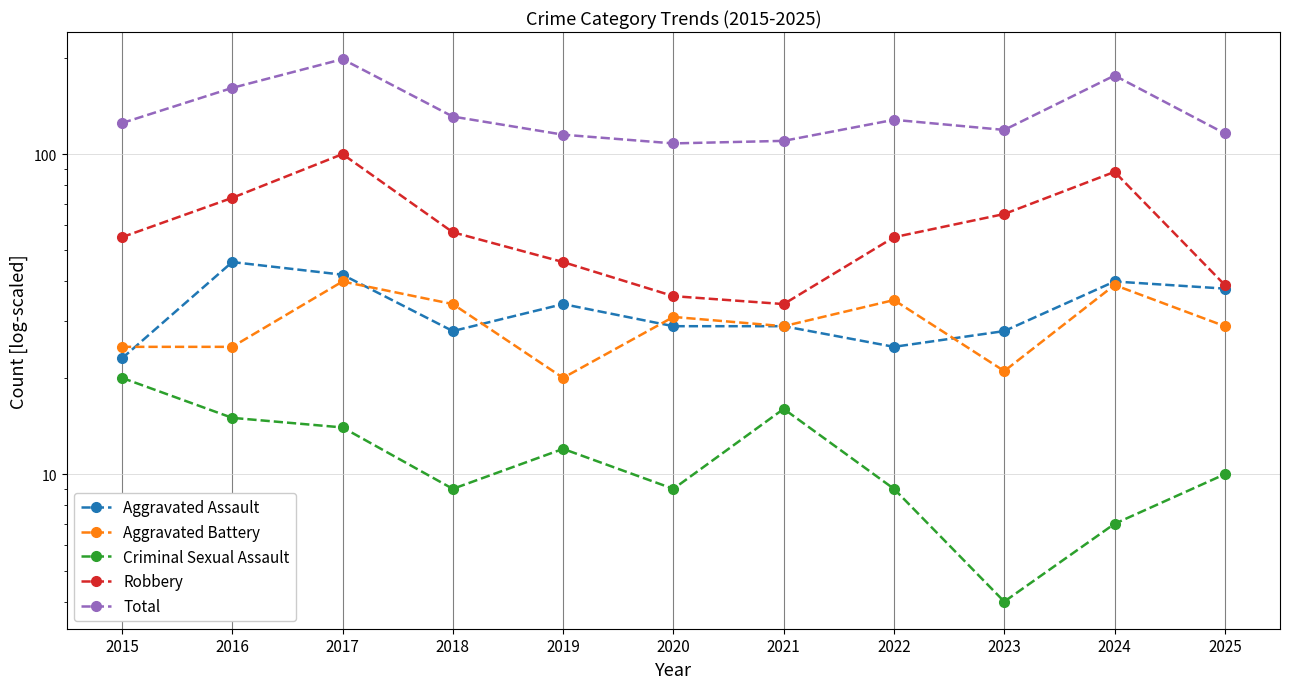

True or false: Aggravated Assault has a value of 29 at 2021.

True